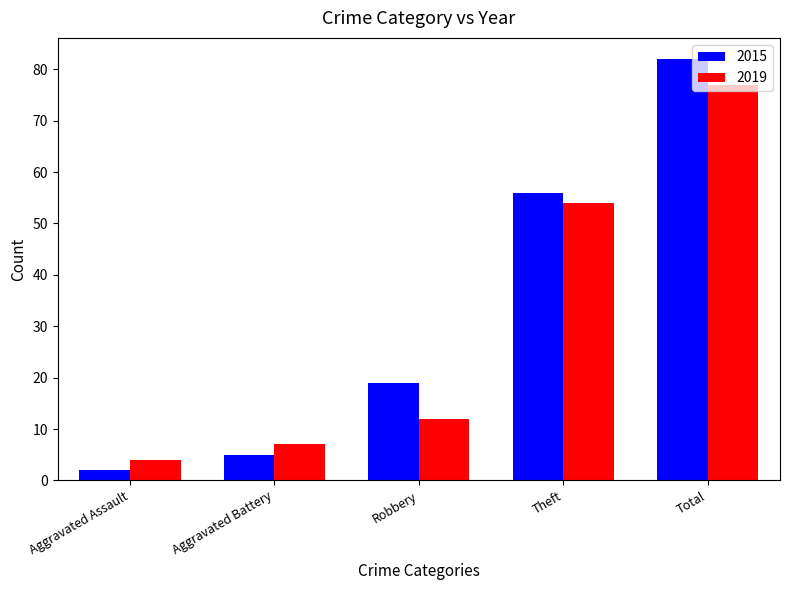

What is the label of the 4th bar from the right?

Aggravated Battery